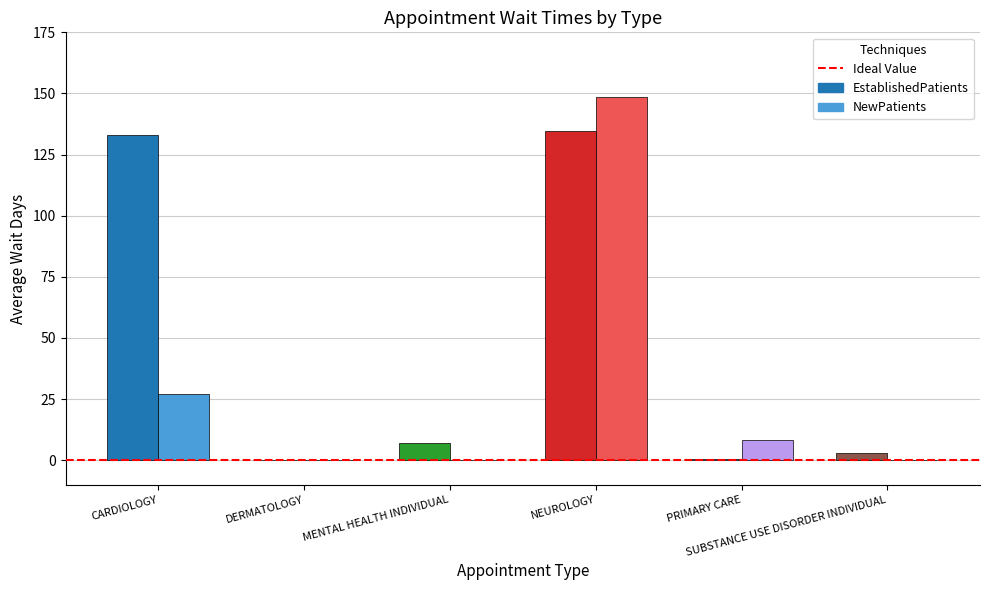

What is the maximum value for EstablishedPatients?

134.5